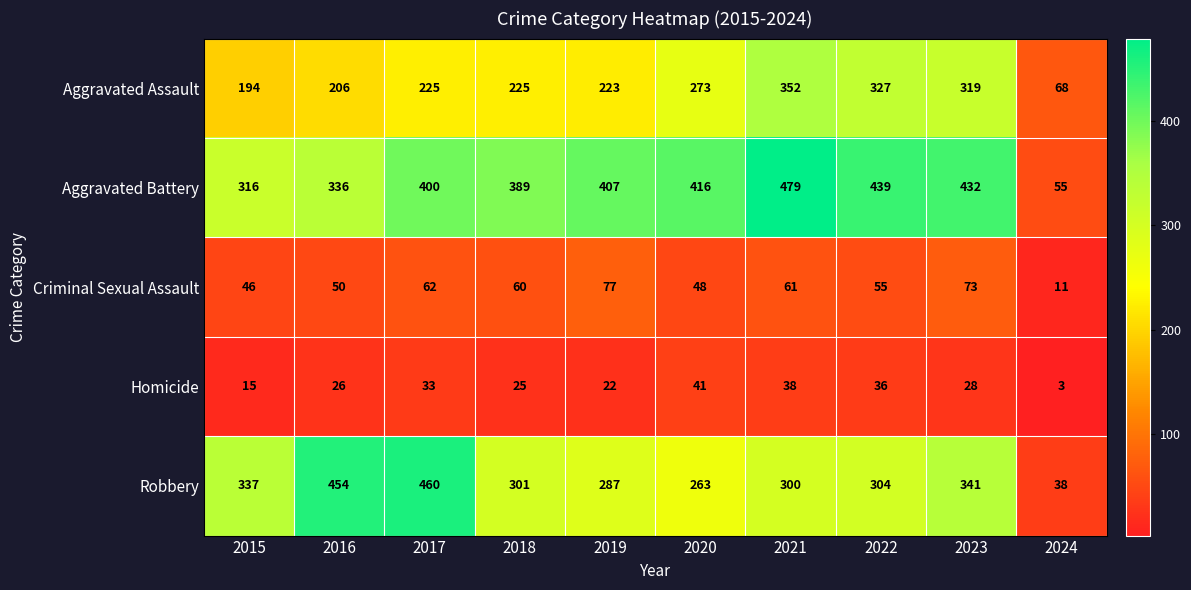

Read the Aggravated Assault value at 2015, to the nearest 50.

200